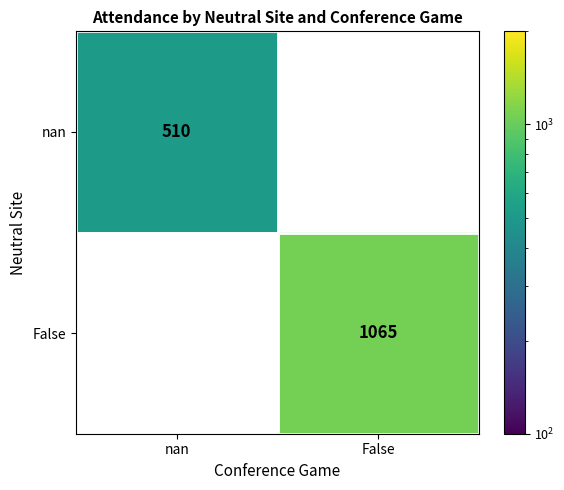

Between nan and False, which is larger?

False